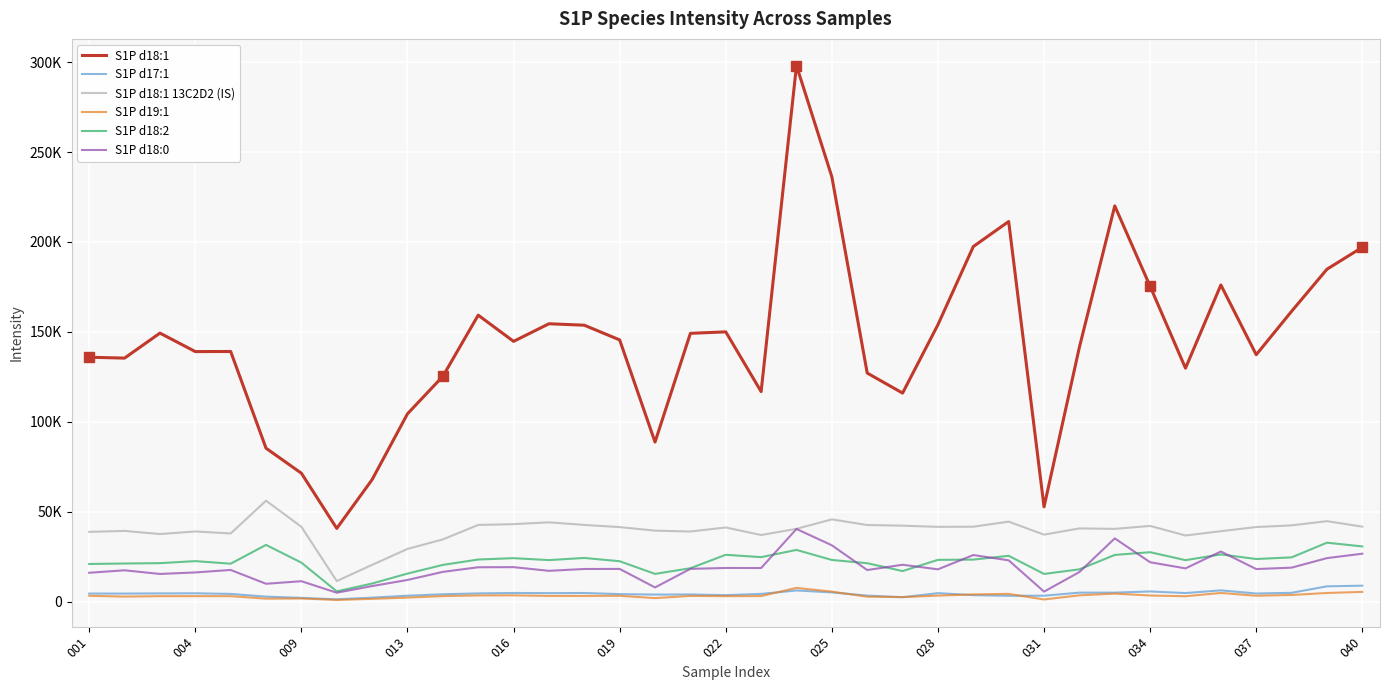

Does the chart display data point markers on the line(s)?

No